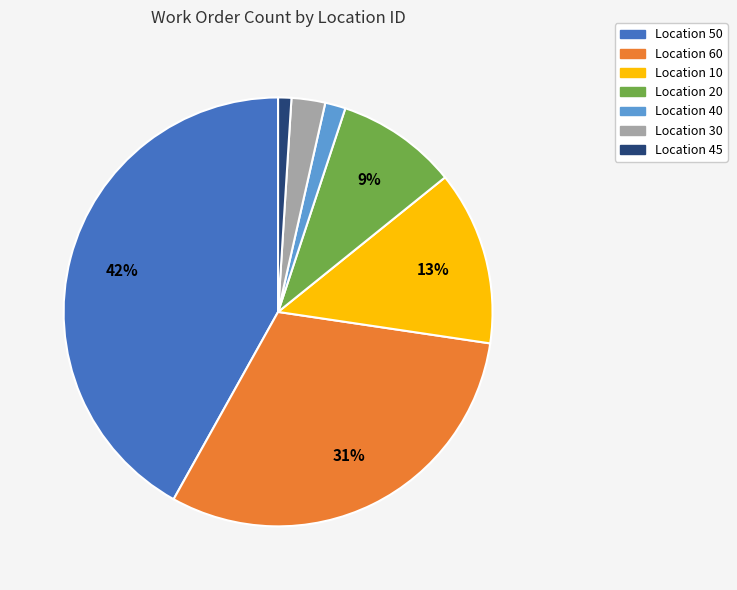

Between Location 10 and Location 20, which is larger?

Location 10